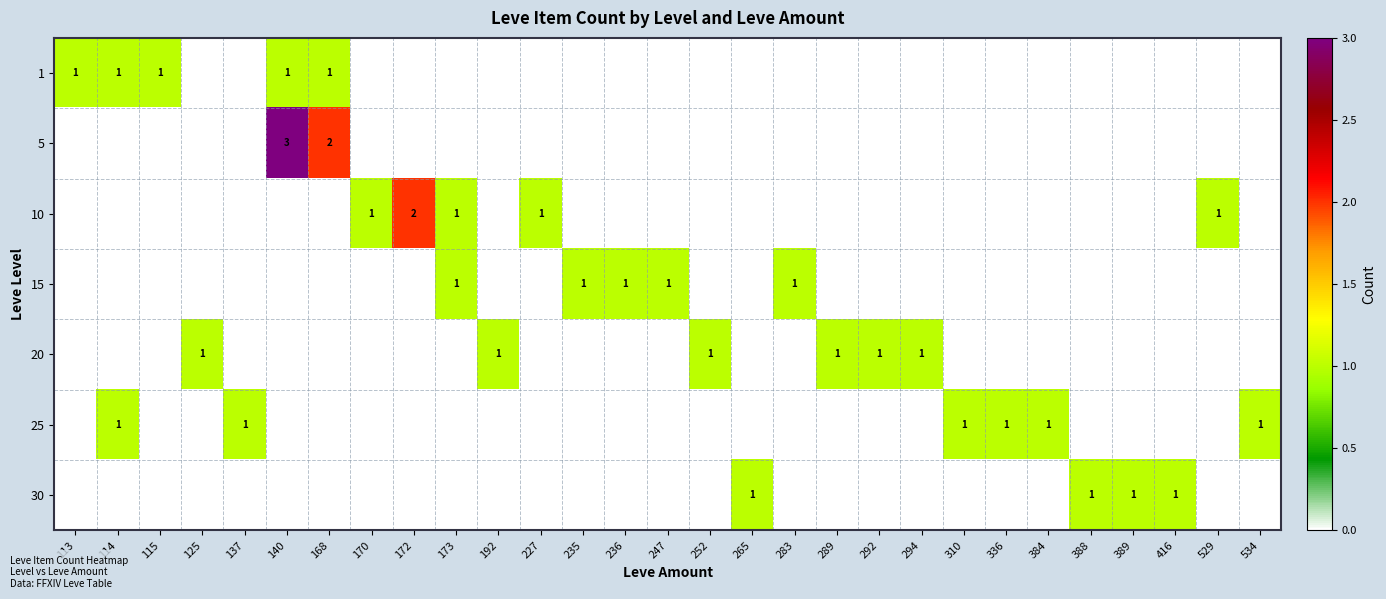

How many data points does each series have?

29